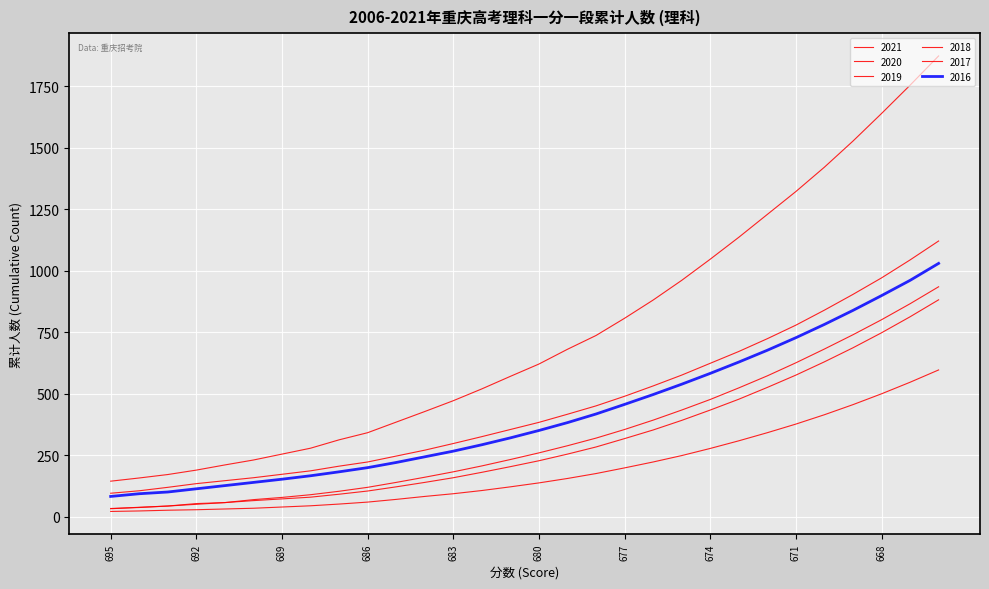

Count the number of data series in this chart.

6